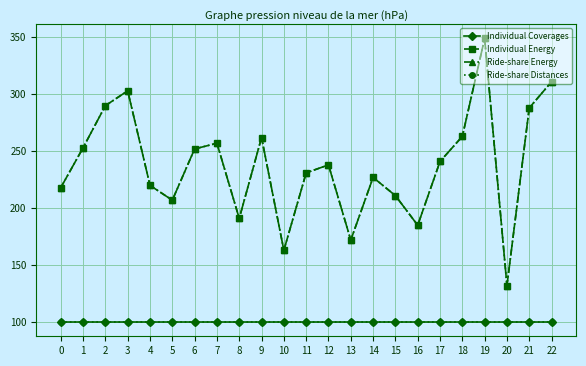

Reading left to right, extract all data points from this chart.

Individual Coverages: 100	100	100	100	100	100	100	100	100	100	100	100	100	100	100	100	100	100	100	100	100	100	100
Individual Energy: 218	253	290	303	220	207	252	257	191	262	163	231	238	172	227	211	185	241	263	349	132	288	311
Ride-share Energy: 218	253	290	303	220	207	252	257	191	262	163	231	238	172	227	211	185	241	263	349	132	288	311
Ride-share Distances: 100	100	100	100	100	100	100	100	100	100	100	100	100	100	100	100	100	100	100	100	100	100	100